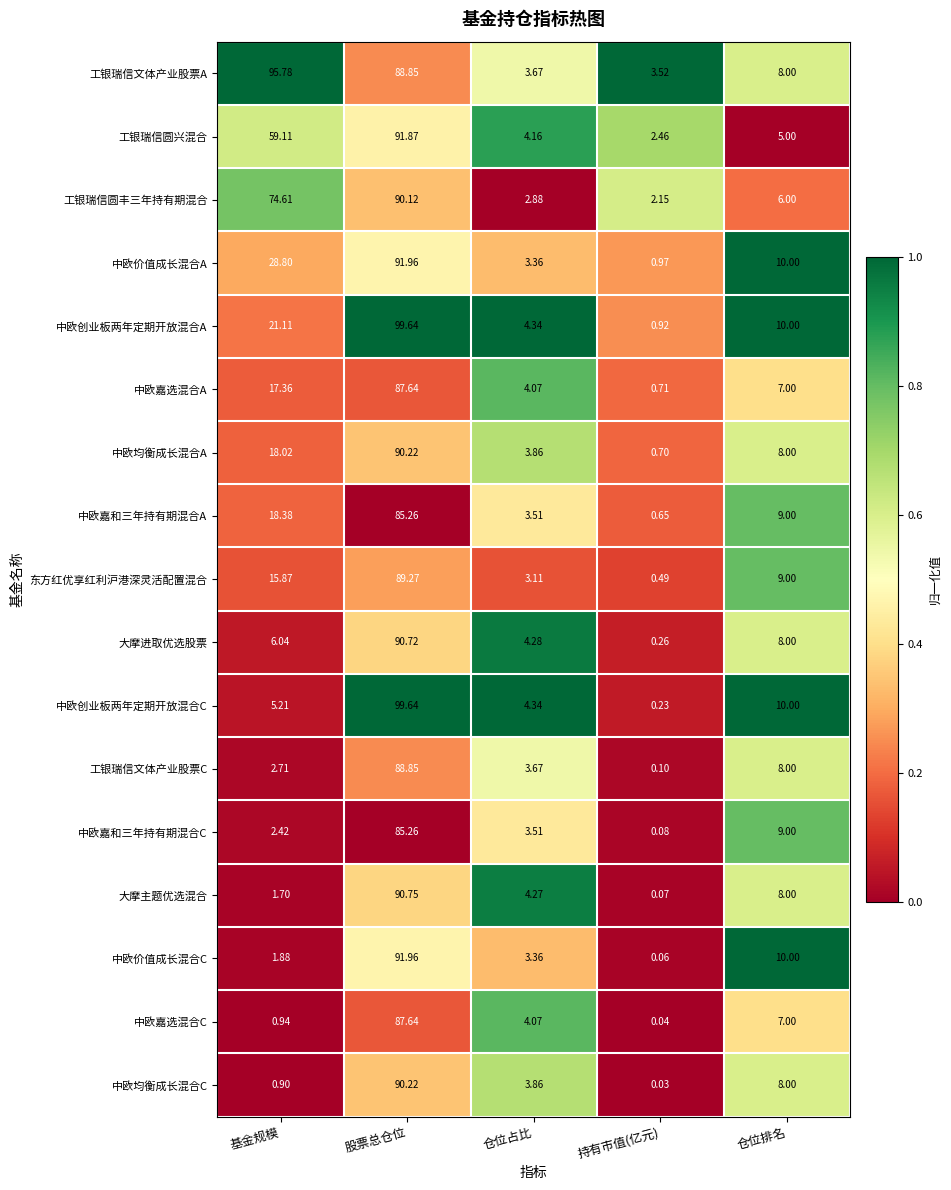

Which category has the lowest value across all series?

持有市值(亿元)